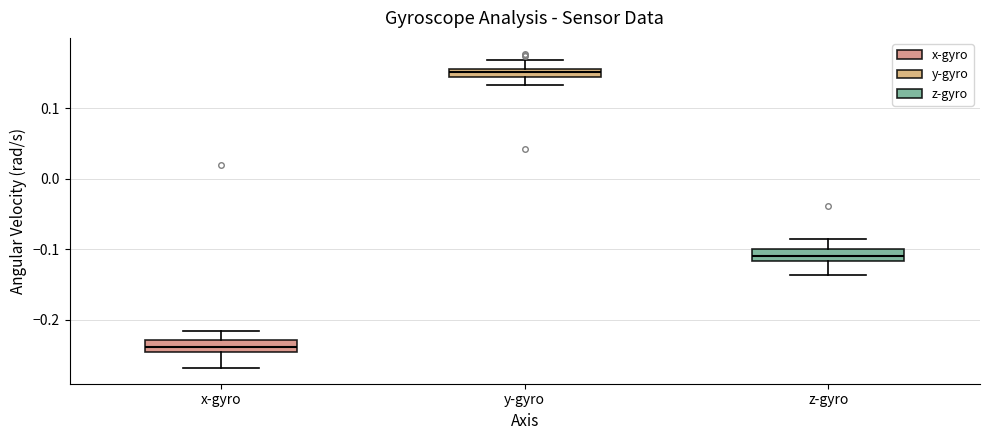

Where does the median line of the box for x-gyro sit on the y-axis? The values are not printed on the chart, so give them approximately, as read against the axis.

-0.24